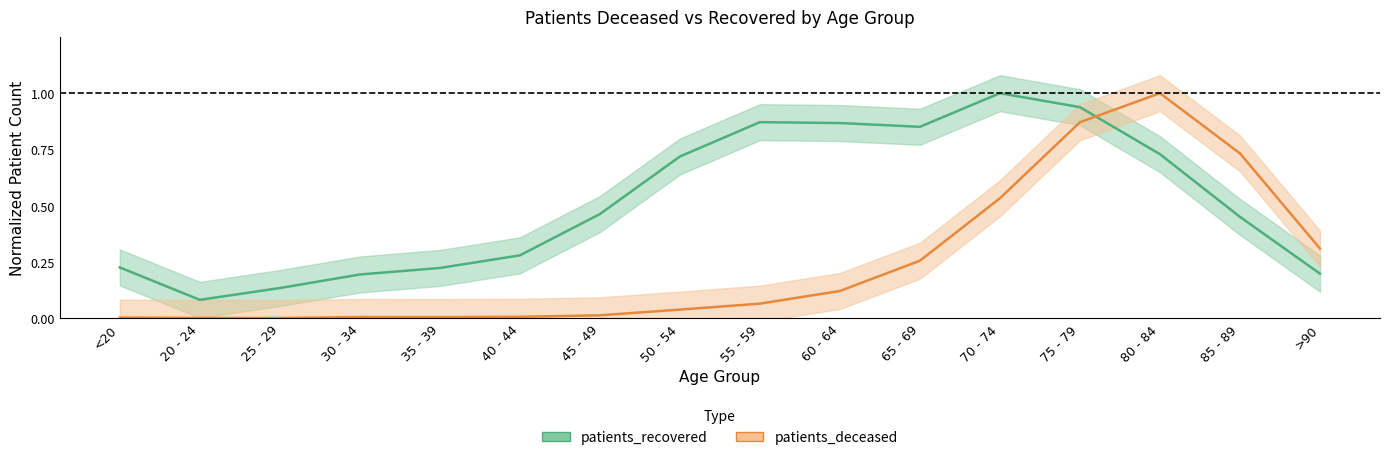

Is the value of patients_deceased at >90 greater than the value of patients_recovered at 45 - 49?

No